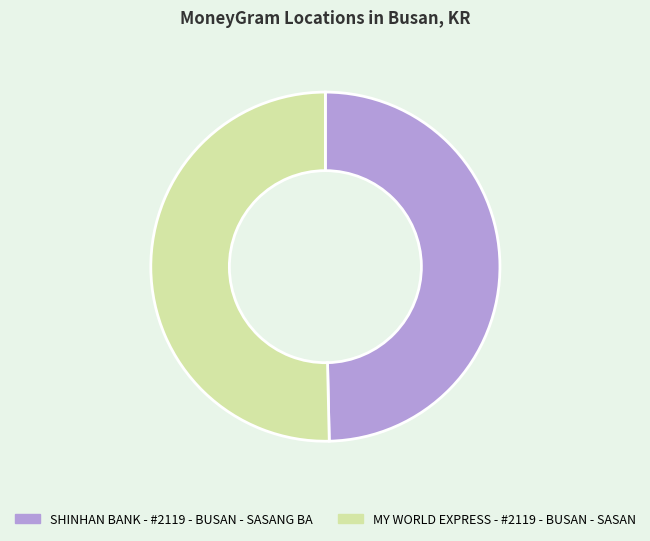

Between SHINHAN BANK - #2119 - BUSAN - SASANG BA and MY WORLD EXPRESS - #2119 - BUSAN - SASAN, which is larger?

MY WORLD EXPRESS - #2119 - BUSAN - SASAN